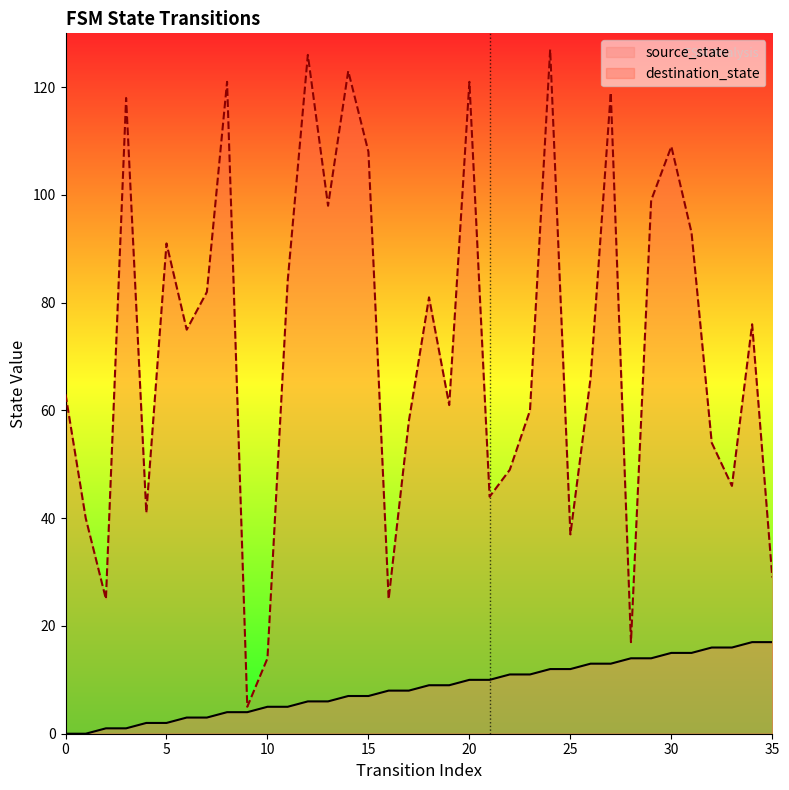

Which category has the lowest value in the destination_state series?

9